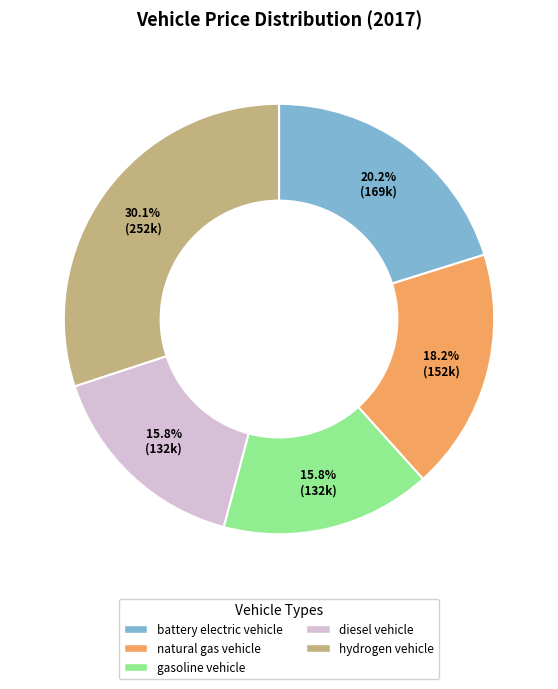

Approximately how many times larger is the value at diesel vehicle compared to gasoline vehicle?

1.0